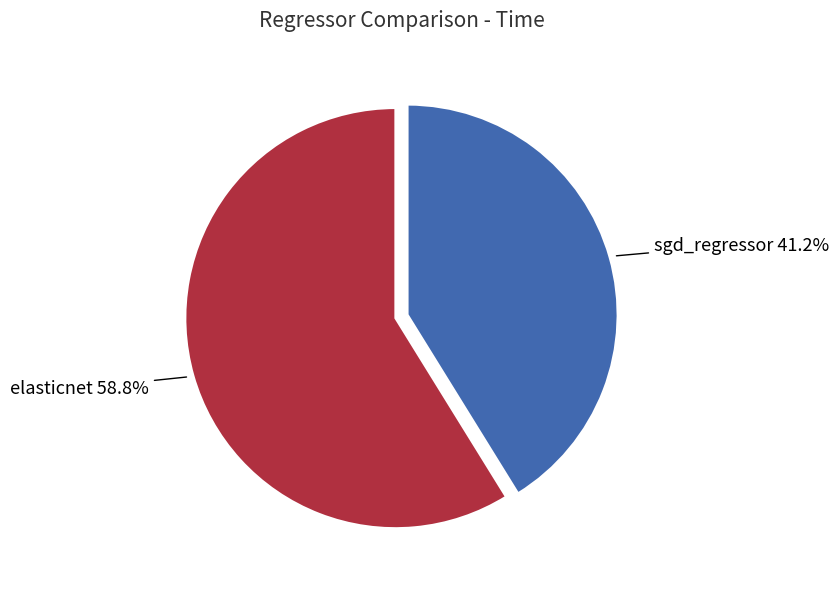

To the nearest percent, what is the combined percentage of sgd_regressor and elasticnet?

100%